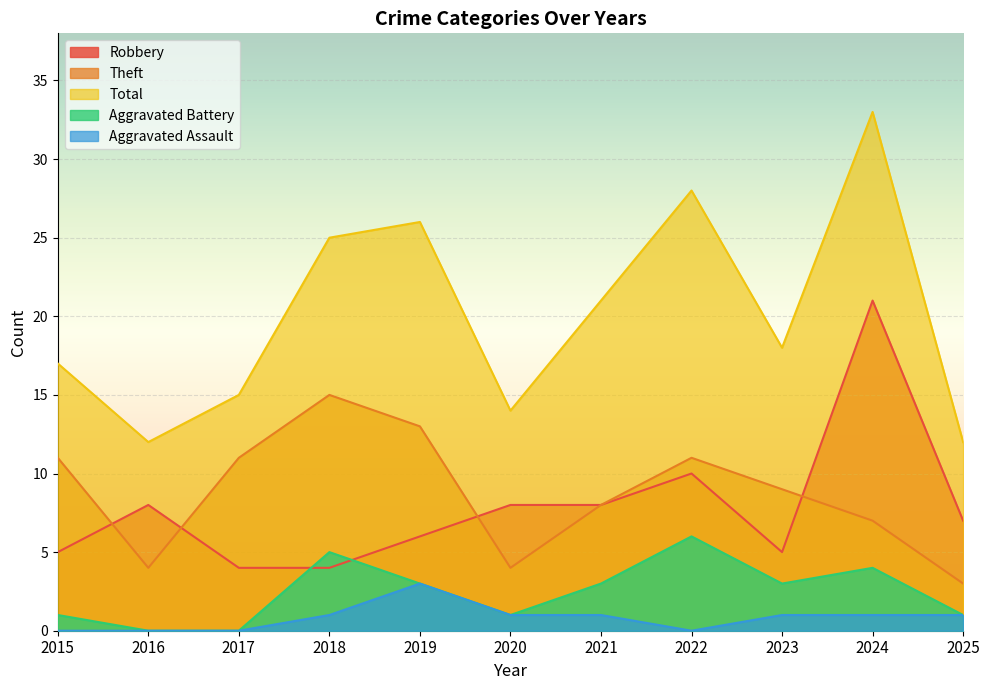

What is the difference between the maximum and minimum values in the Aggravated Assault series?

3